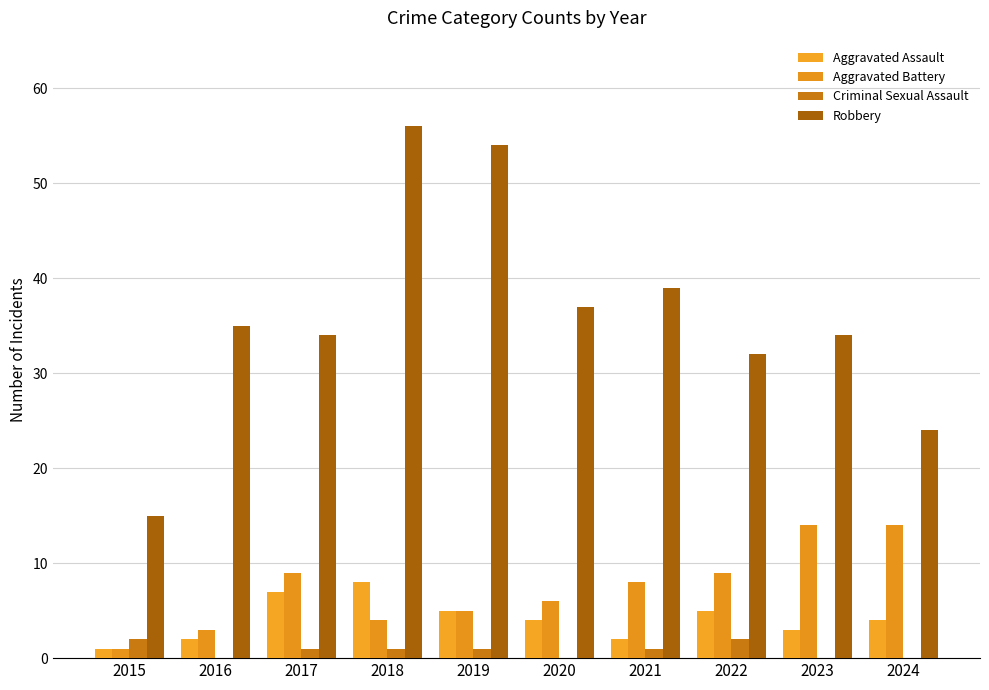

Between 2017 and 2018, which series saw the biggest shift?

Robbery